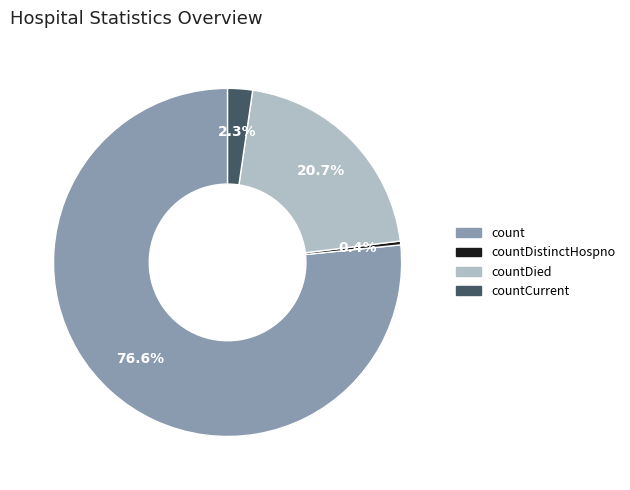

The count slice represents 66% of the pie. True or false?

False